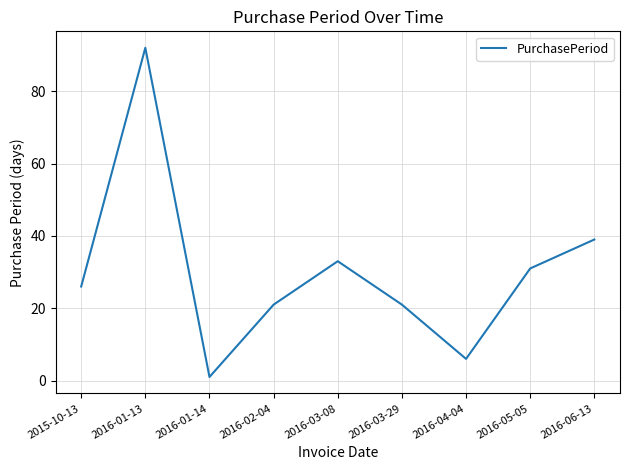

True or false: the data shows 21 at 2016-03-29.

True